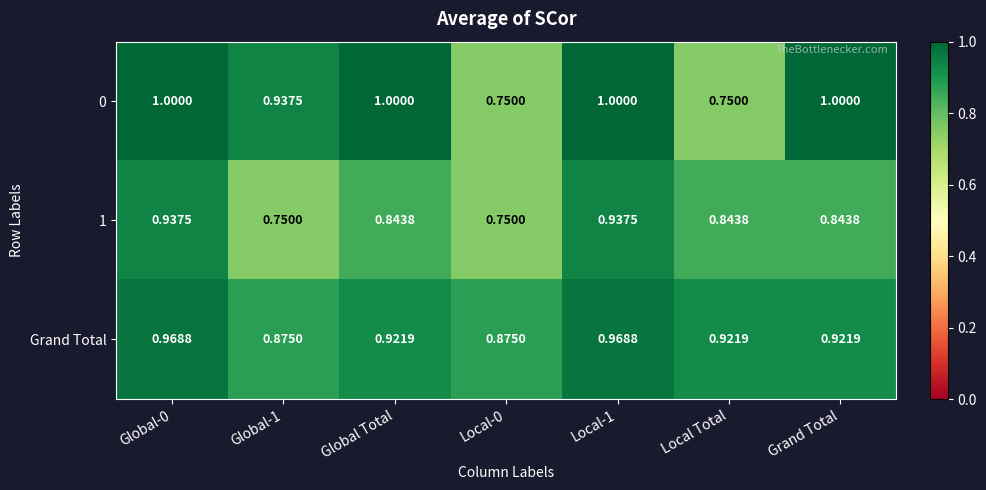

Is the value of Grand Total at Local-0 greater than the value of 1 at Grand Total?

Yes